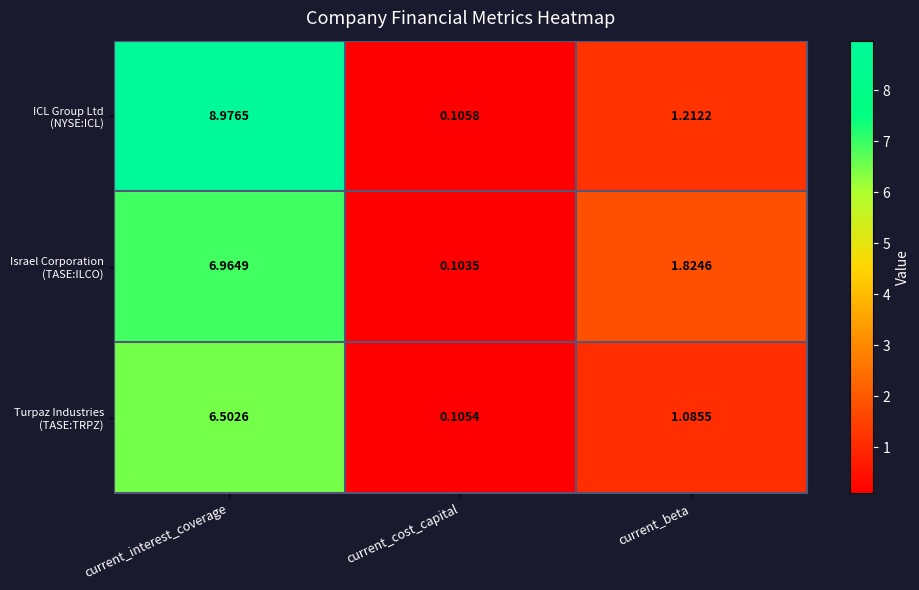

At which category is the sum across all series the highest?

current_interest_coverage